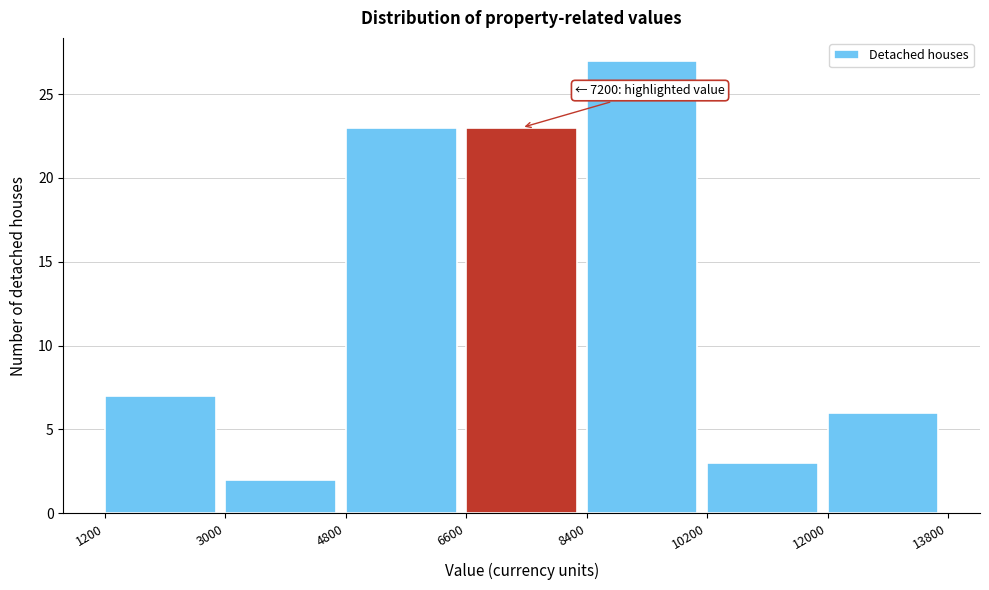

Over which range of the x-axis is the bar tallest?

8400 to 10200